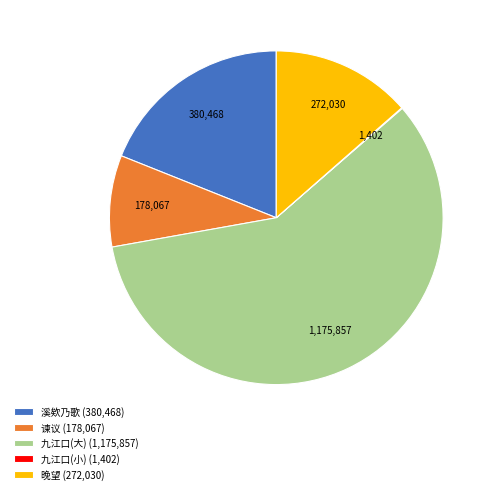

Is it true that 溪欸乃歌 (380,468) is 32% of the pie?

False